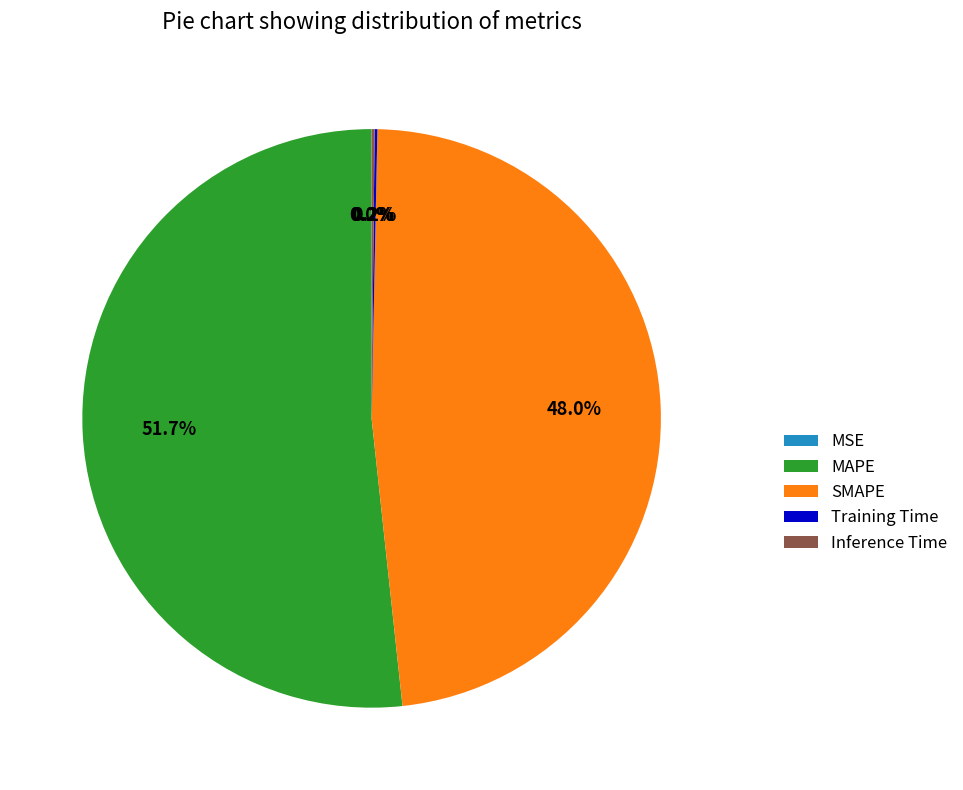

Combined, do MAPE and SMAPE account for over 50%?

Yes